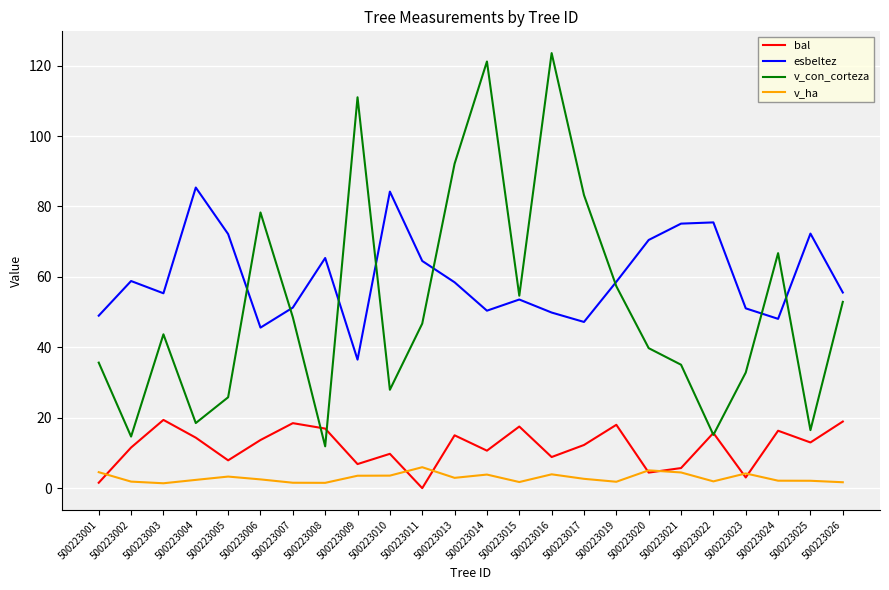

Is the value of v_con_corteza at 500223002 greater than the value of esbeltez at 500223017?

No